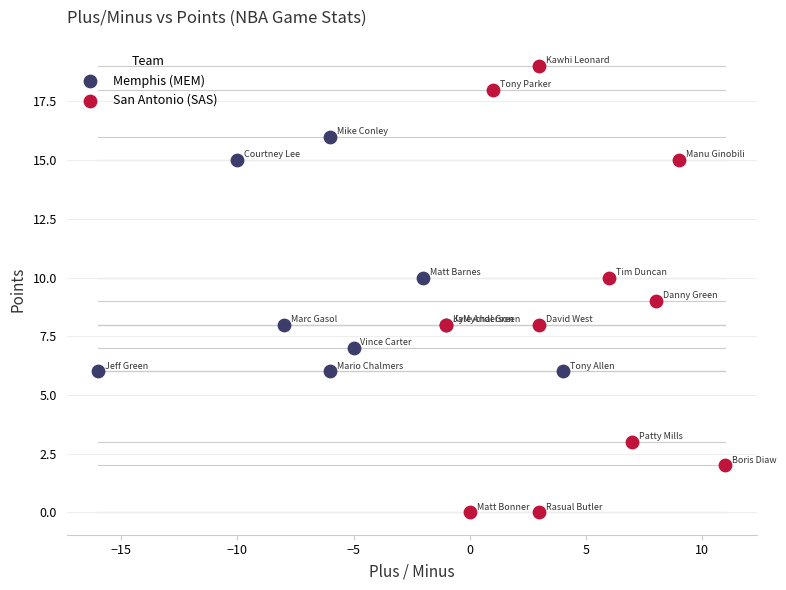

Which series reaches the minimum Y coordinate?

San Antonio (SAS)